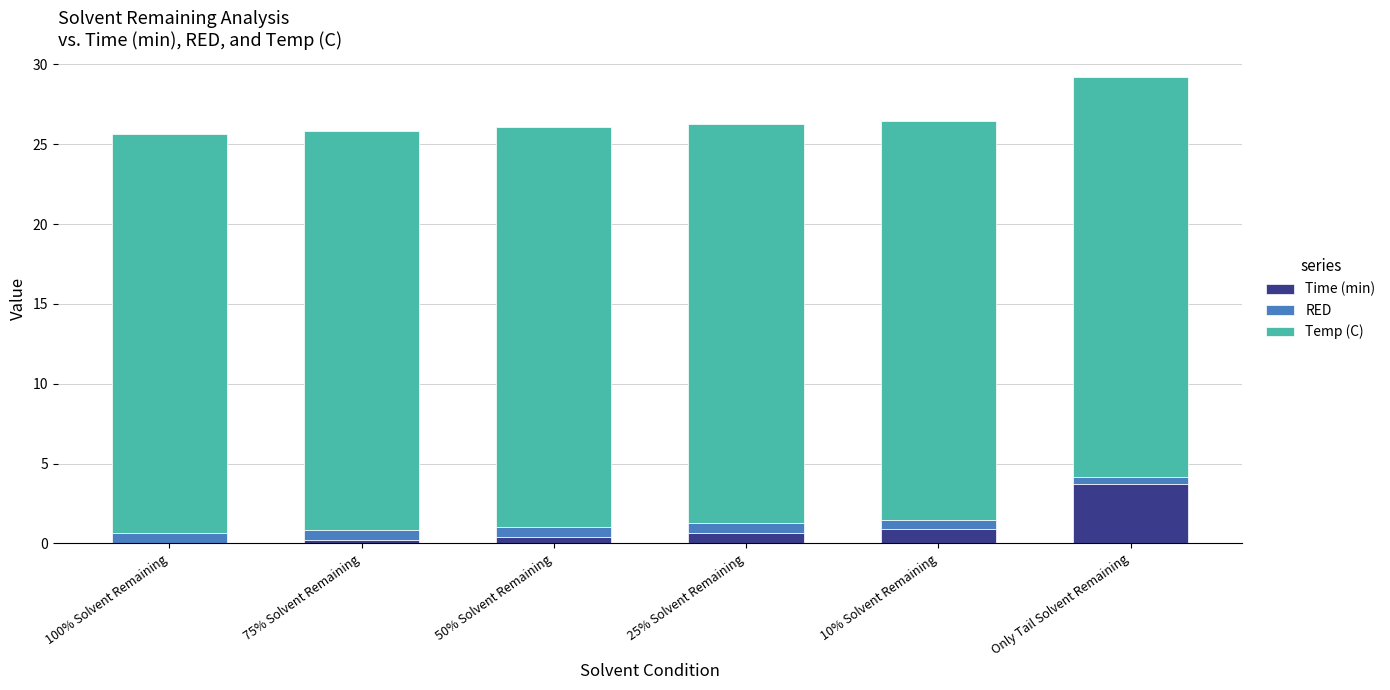

At which category is the sum across all series the highest?

Only Tail Solvent Remaining